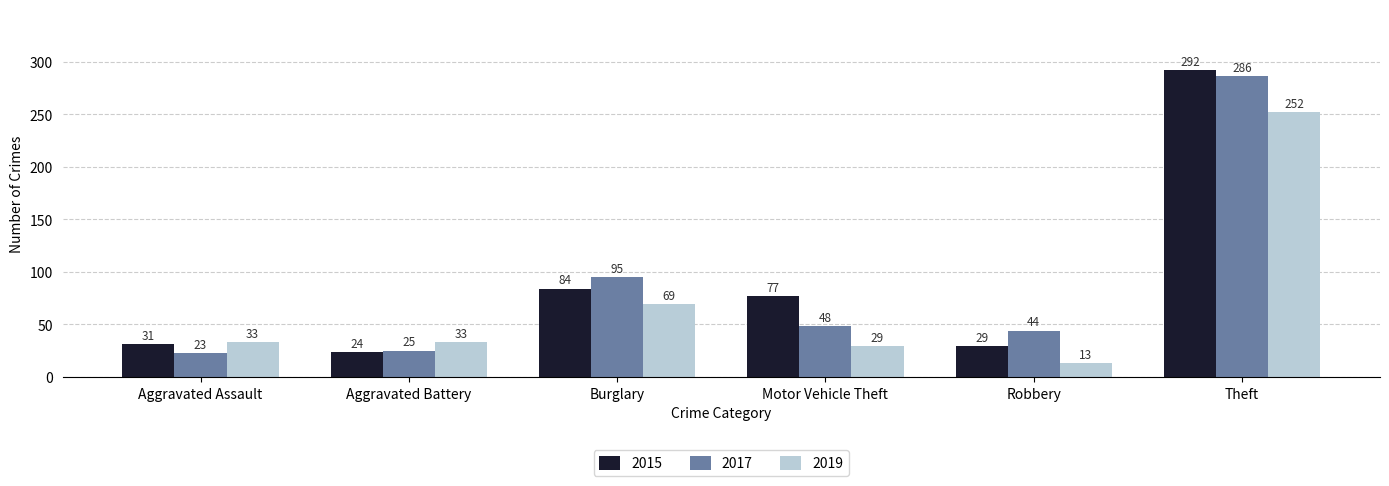

Between Aggravated Battery and Theft, which series saw the biggest shift?

2015